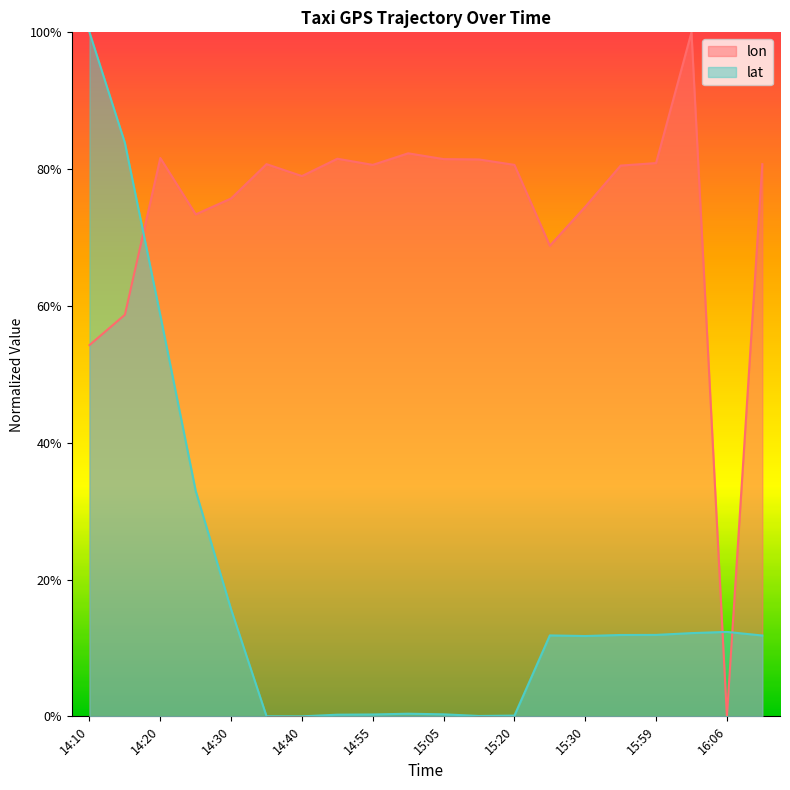

After their last crossing, which series has the higher values: lon or lat?

lon